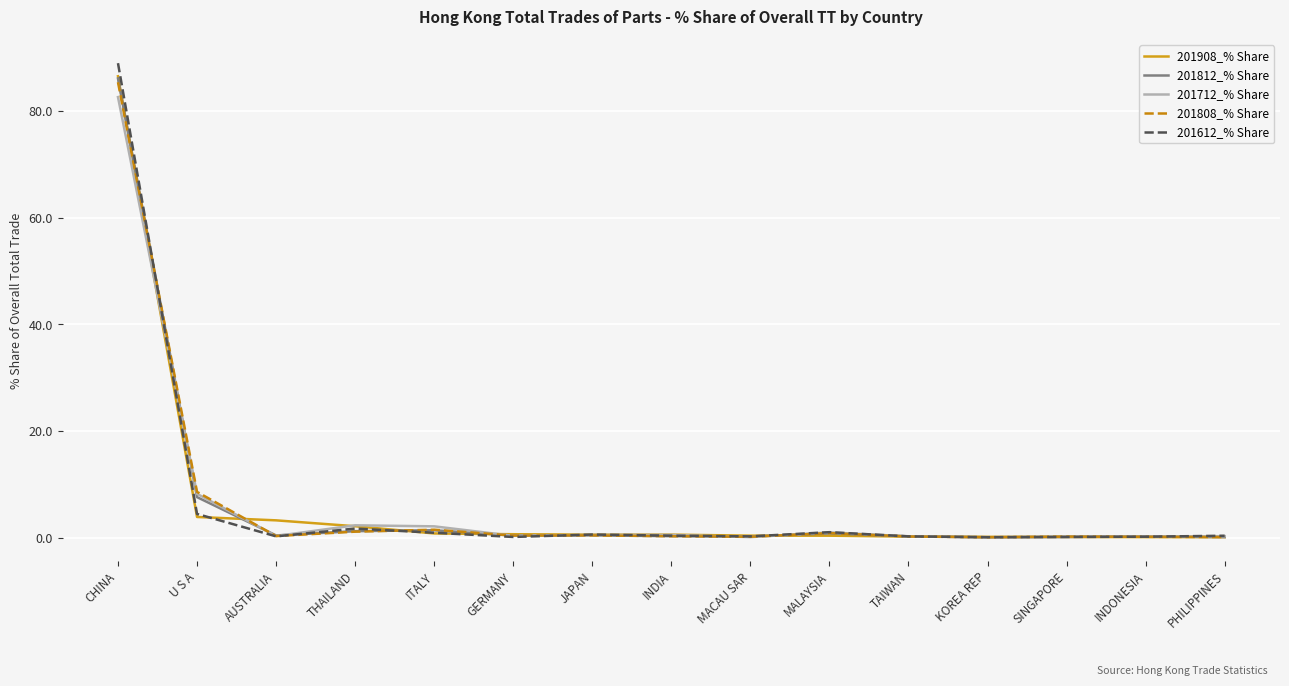

Which series changed the most between CHINA and U S A?

201612_% Share